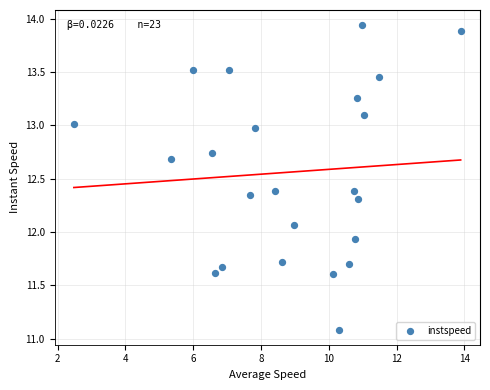

What is the range of Y values (max minus min)?

2.9